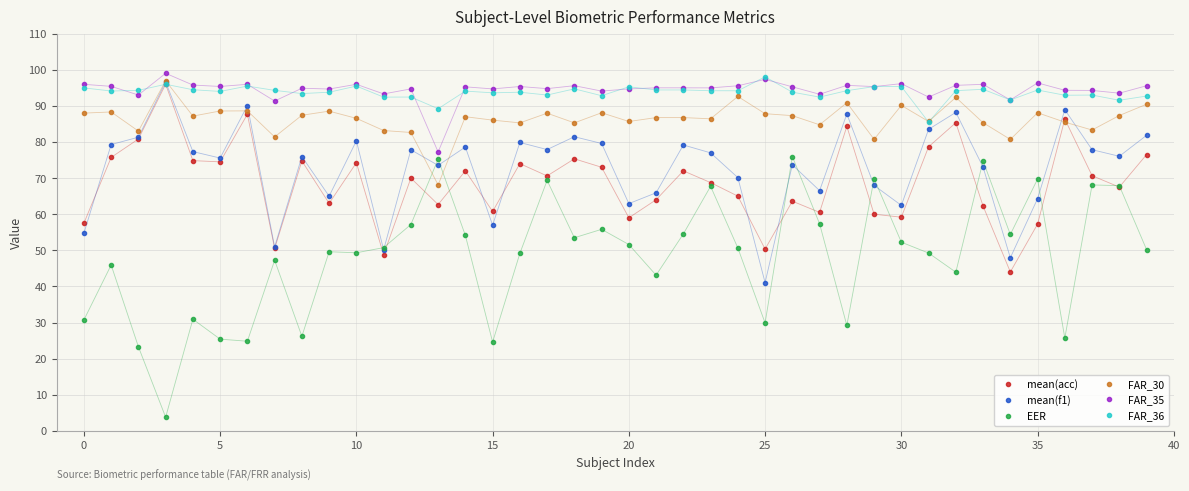

At how many categories does at least one series exceed 37?

40